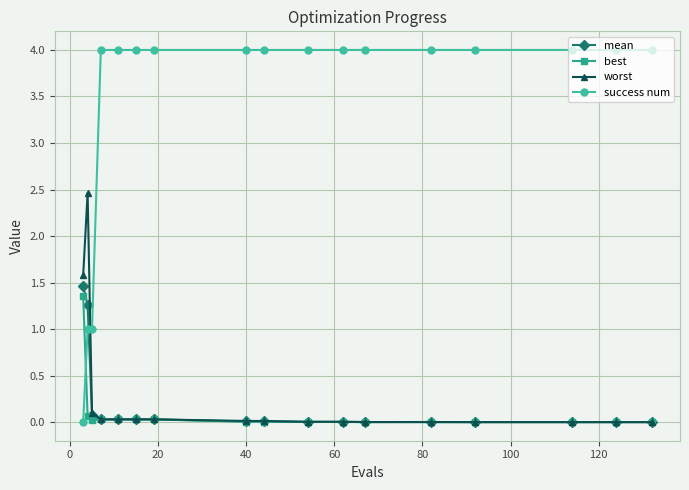

Which series has the largest total across all categories?

success num